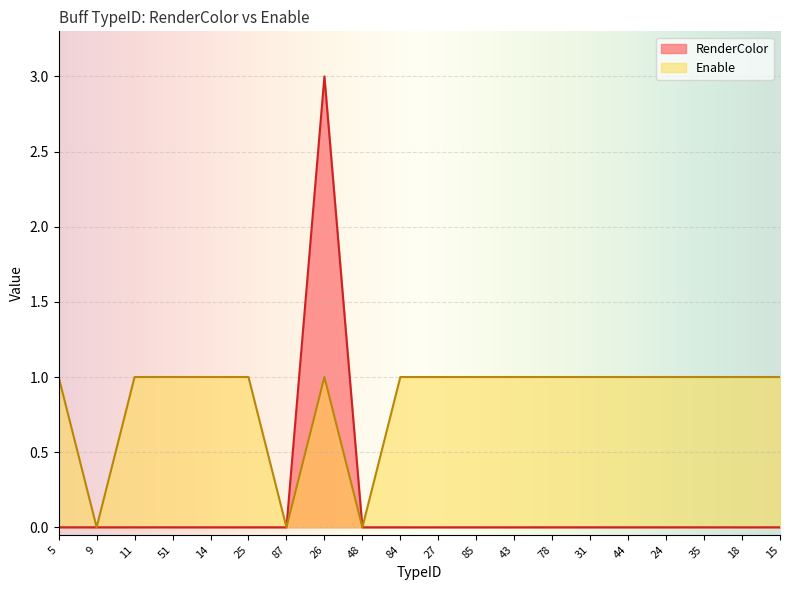

Which series has the largest range (max minus min)?

RenderColor